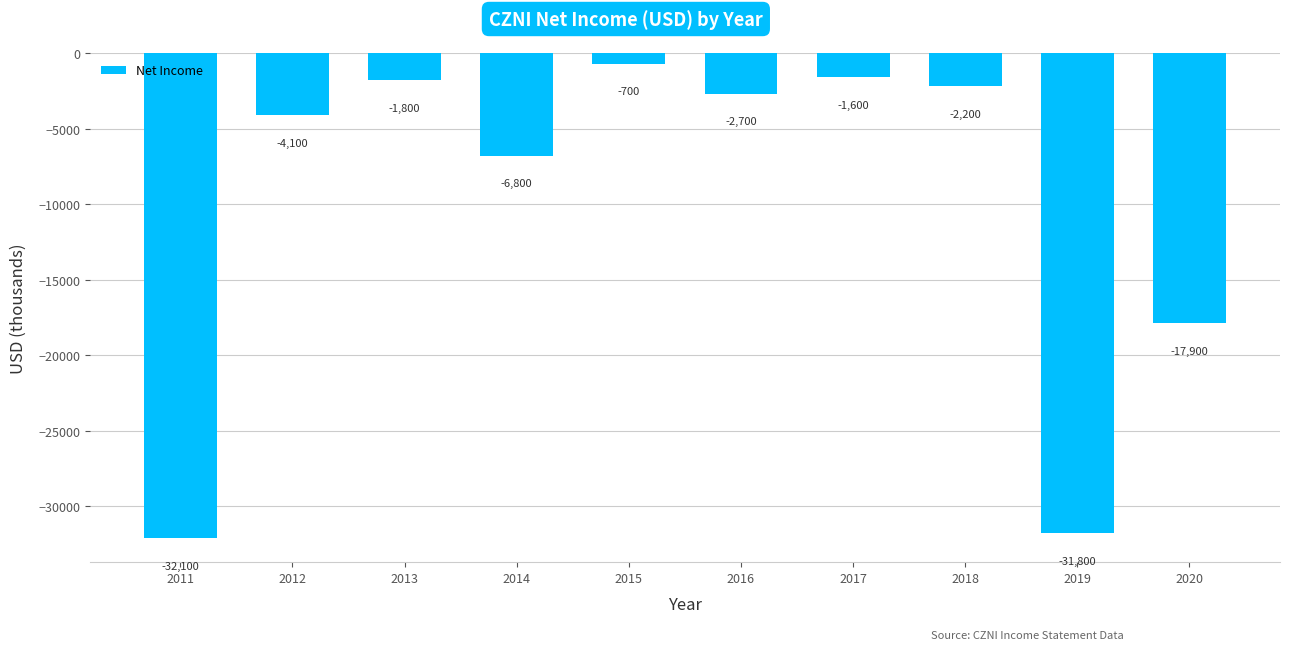

What is the greatest value displayed?

-700